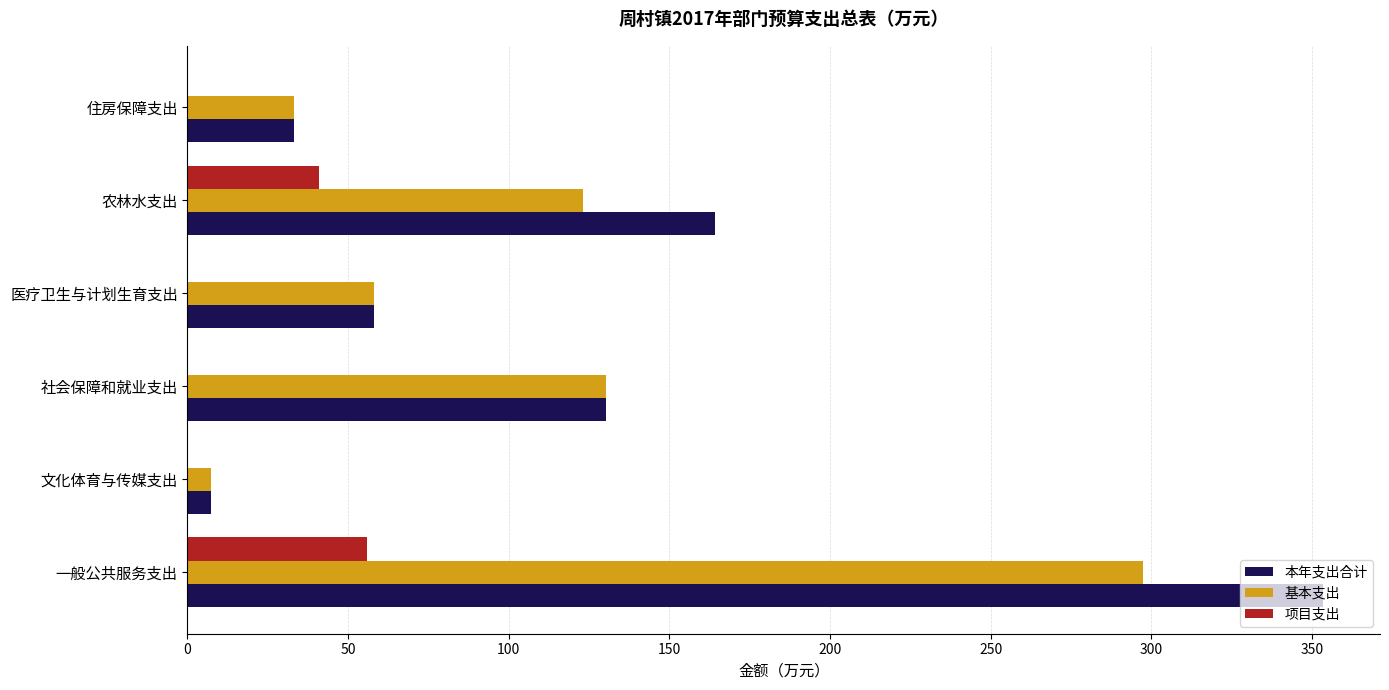

Which series has the largest total across all categories?

本年支出合计